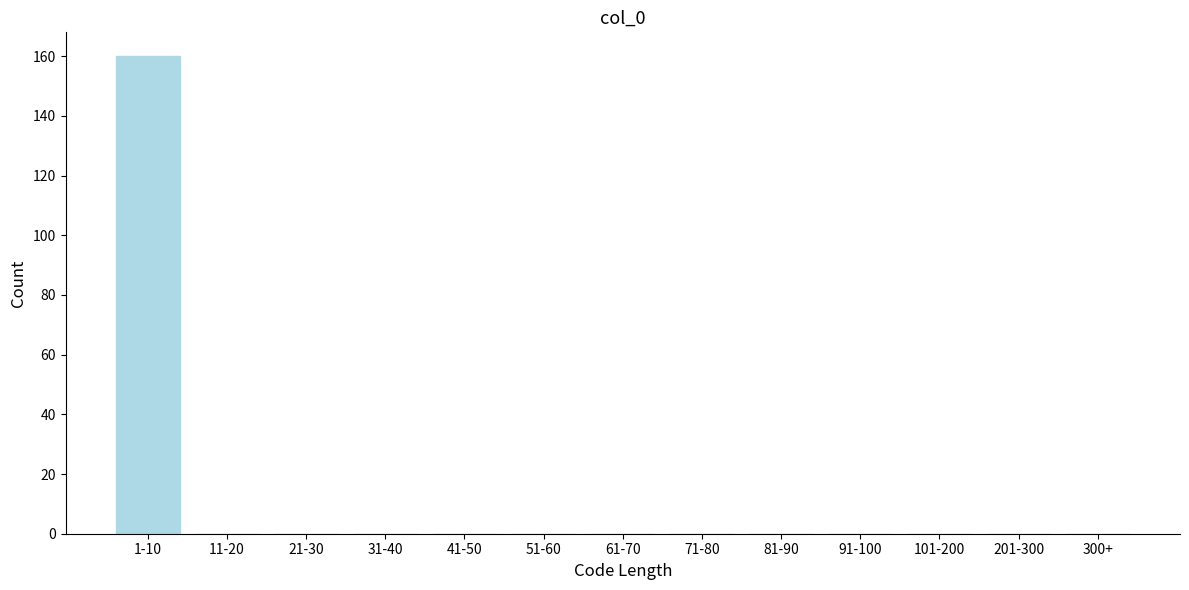

Reading left to right, transcribe all the data shown in this chart.

1-10=160	11-20=0	21-30=0	31-40=0	41-50=0	51-60=0	61-70=0	71-80=0	81-90=0	91-100=0	101-200=0	201-300=0	300+=0